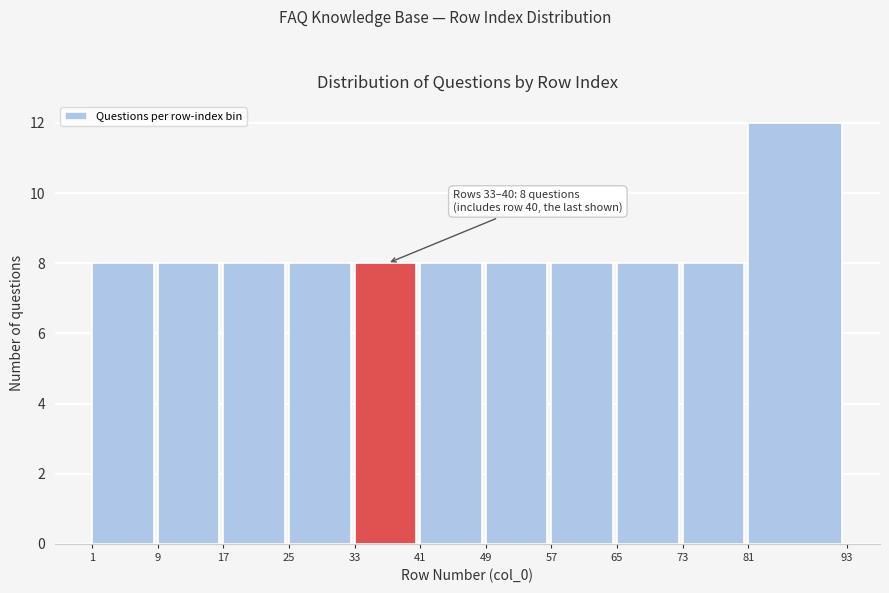

Over which range of the x-axis is the bar tallest?

81 to 93